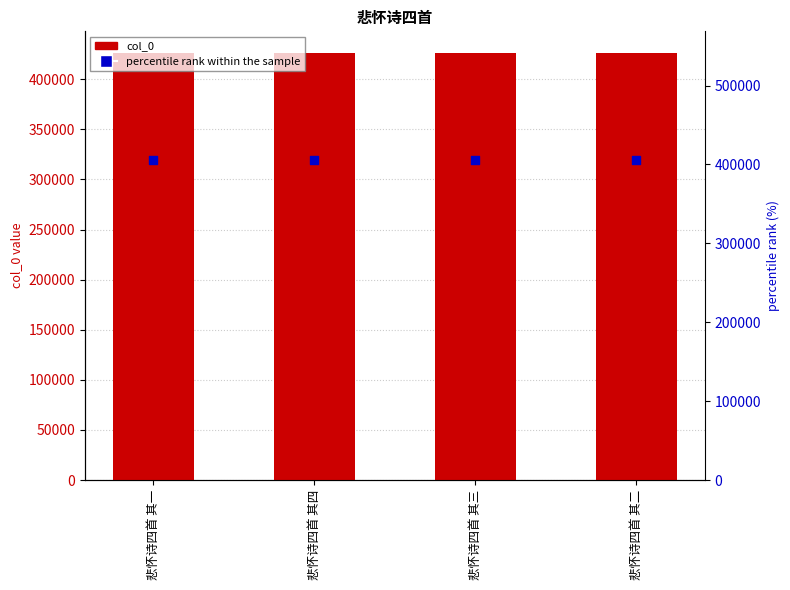

Which series contains the highest Y value?

col_0